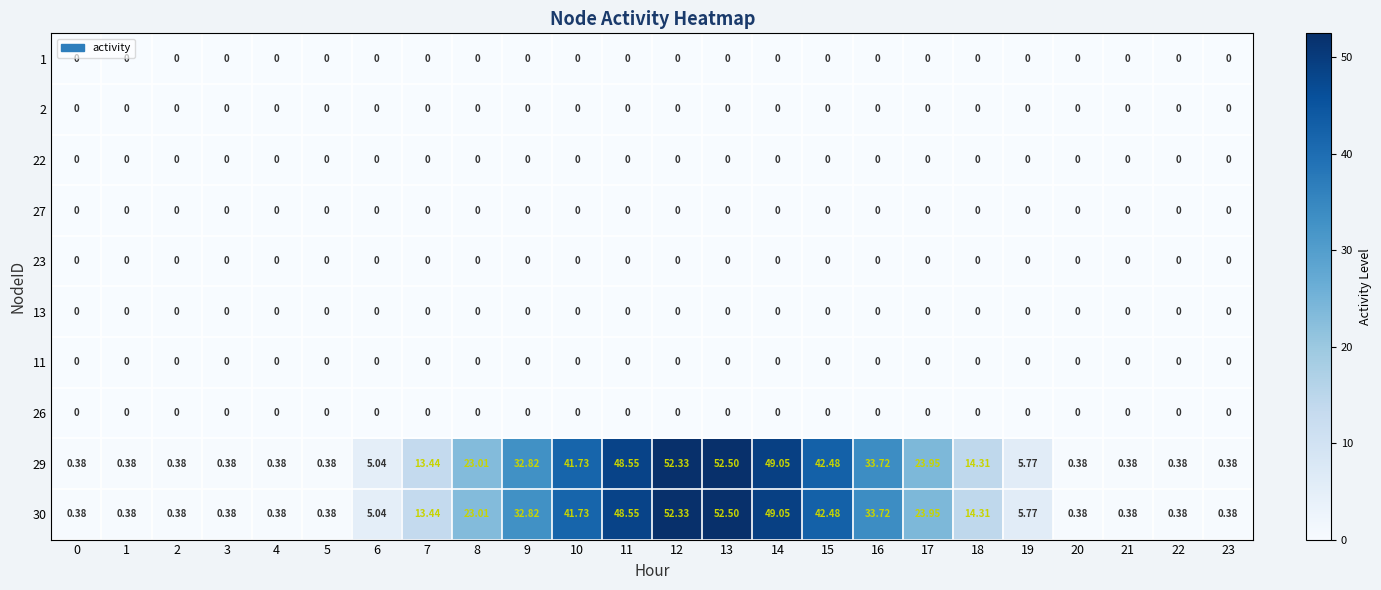

Rank the series at 5 from highest to lowest value.

29, 30, 1, 2, 22, 27, 23, 13, 11, 26